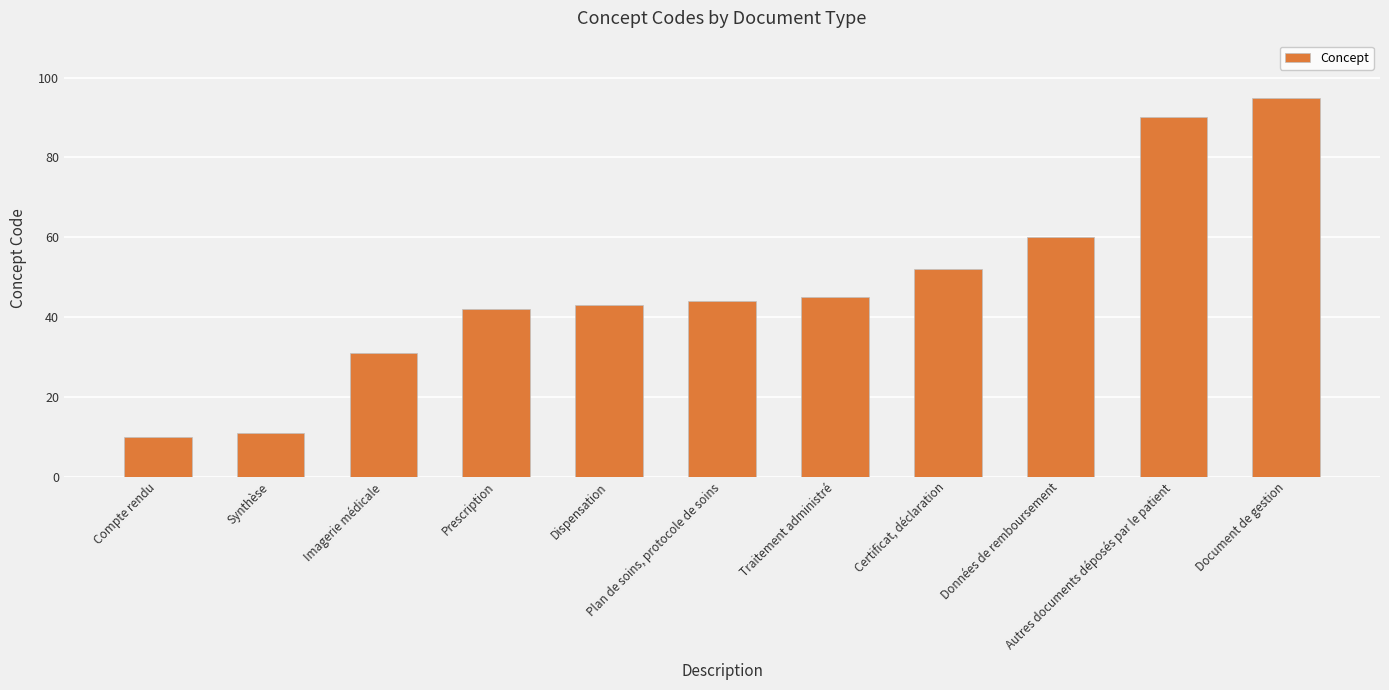

What is the label of the 2nd bar from the left?

Synthèse